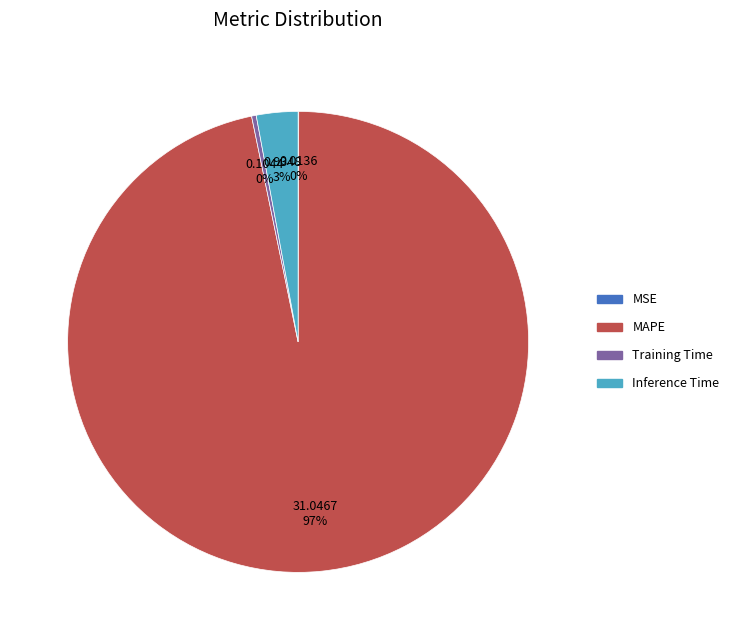

Is there any slice that represents more than half of the pie?

Yes